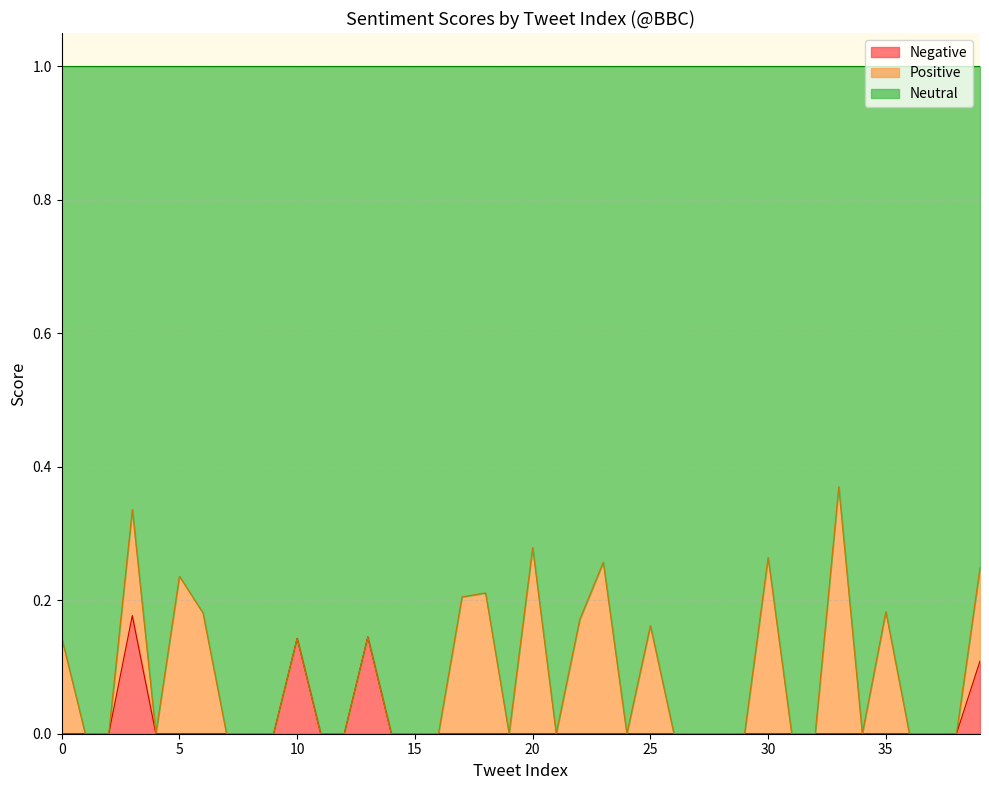

Is the value of Neutral at 30 greater than the value of Negative at 3?

Yes